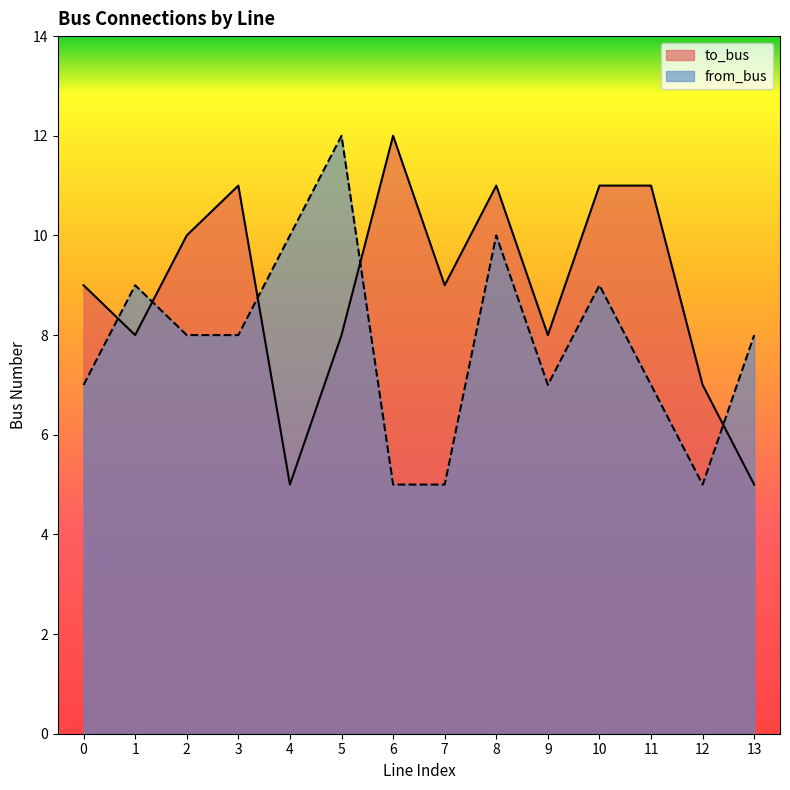

At which category is the sum across all series the highest?

8